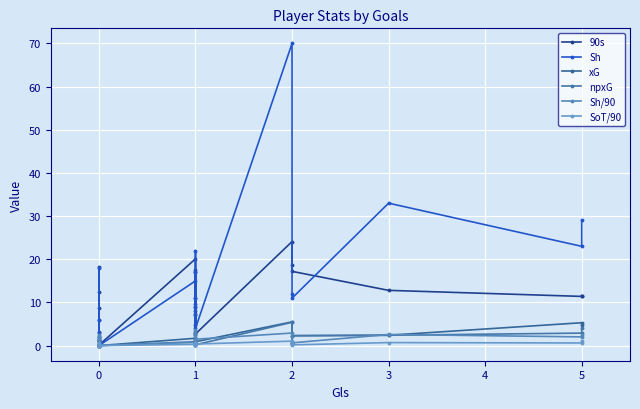

Does the chart display data point markers on the line(s)?

Yes